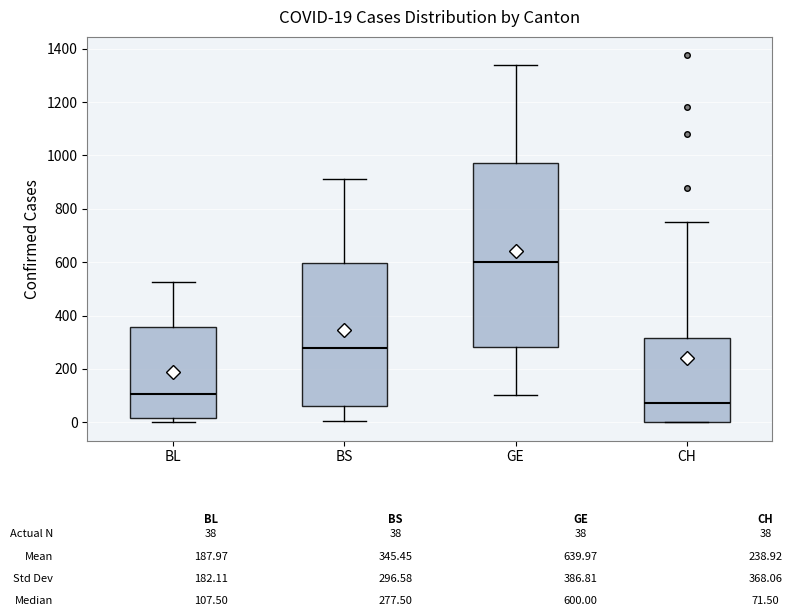

Which box's median line is the lowest?

CH